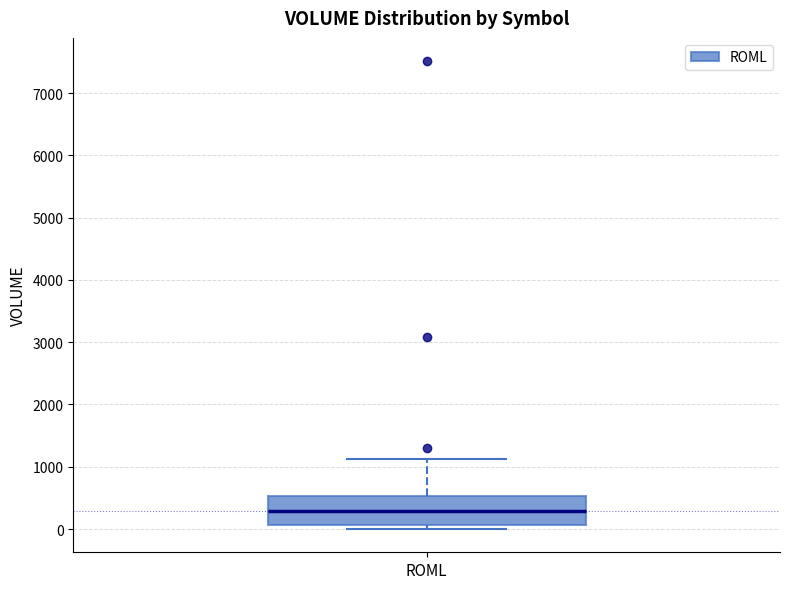

Where is the upper edge of the box for ROML on the y-axis? The values are not printed on the chart, so give them approximately, as read against the axis.

500